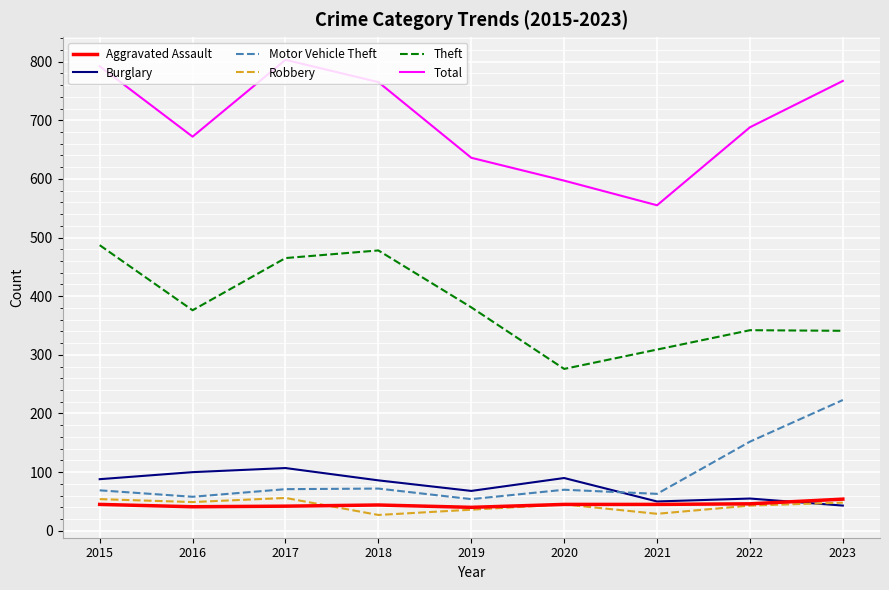

At which category does the chart reach its peak across all series?

2017